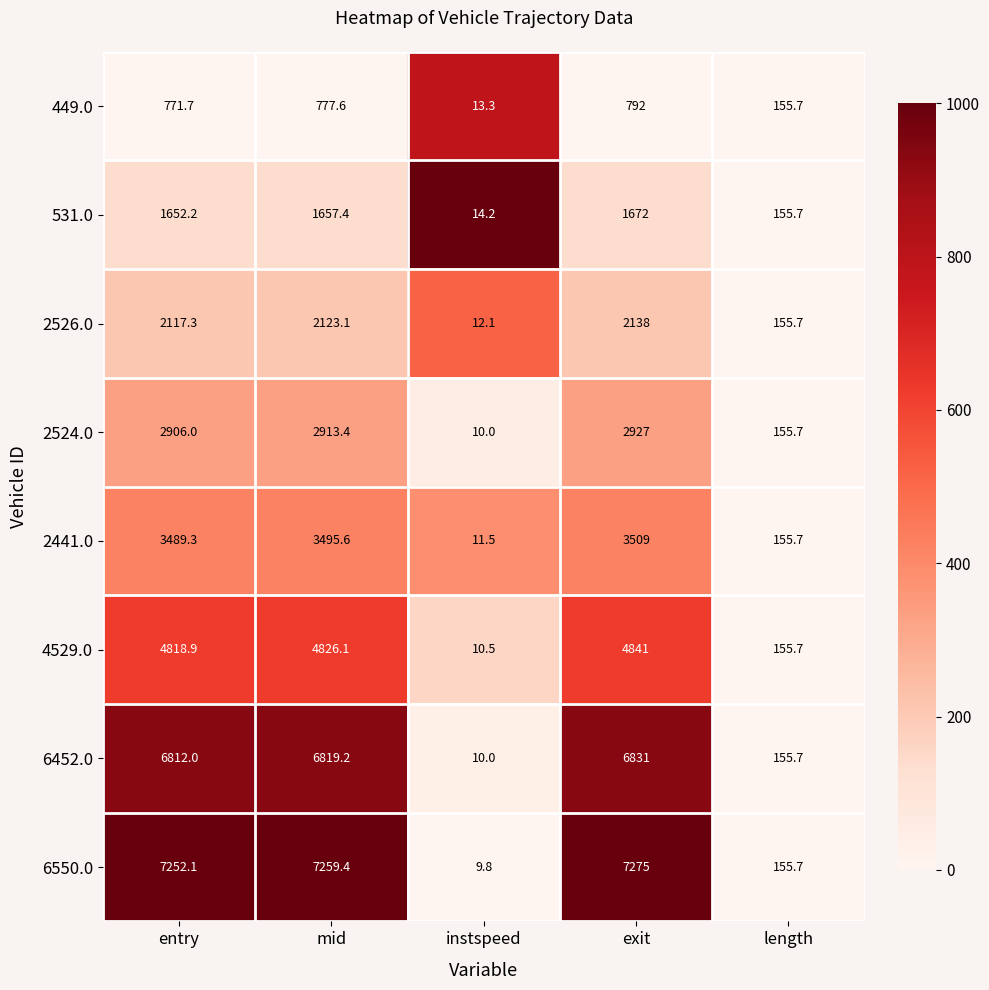

True or false: 6550.0 has a value of 12435.1 at entry.

False